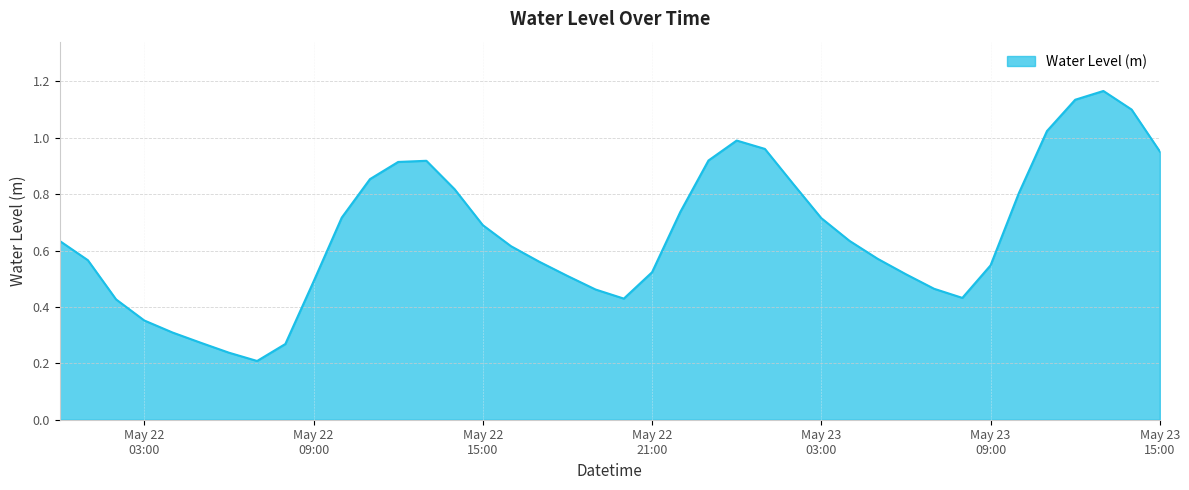

Does the chart have visible grid lines?

Yes